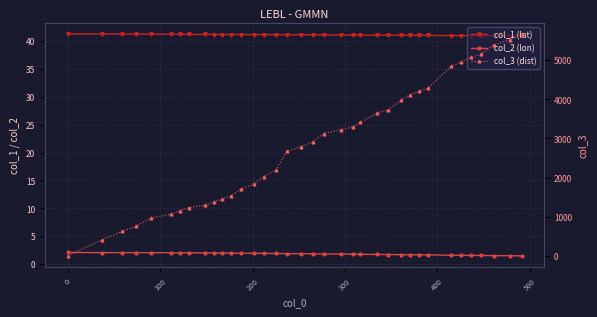

What is the difference between the maximum and second lowest values in the col_1 (lat) series?

0.3